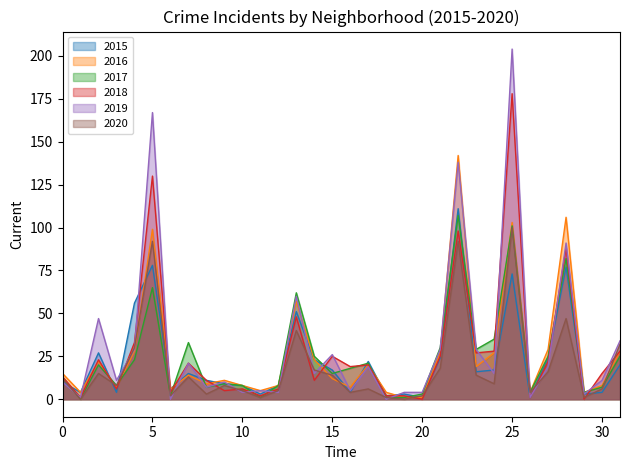

How many interior local peaks does the 2020 series have?

9